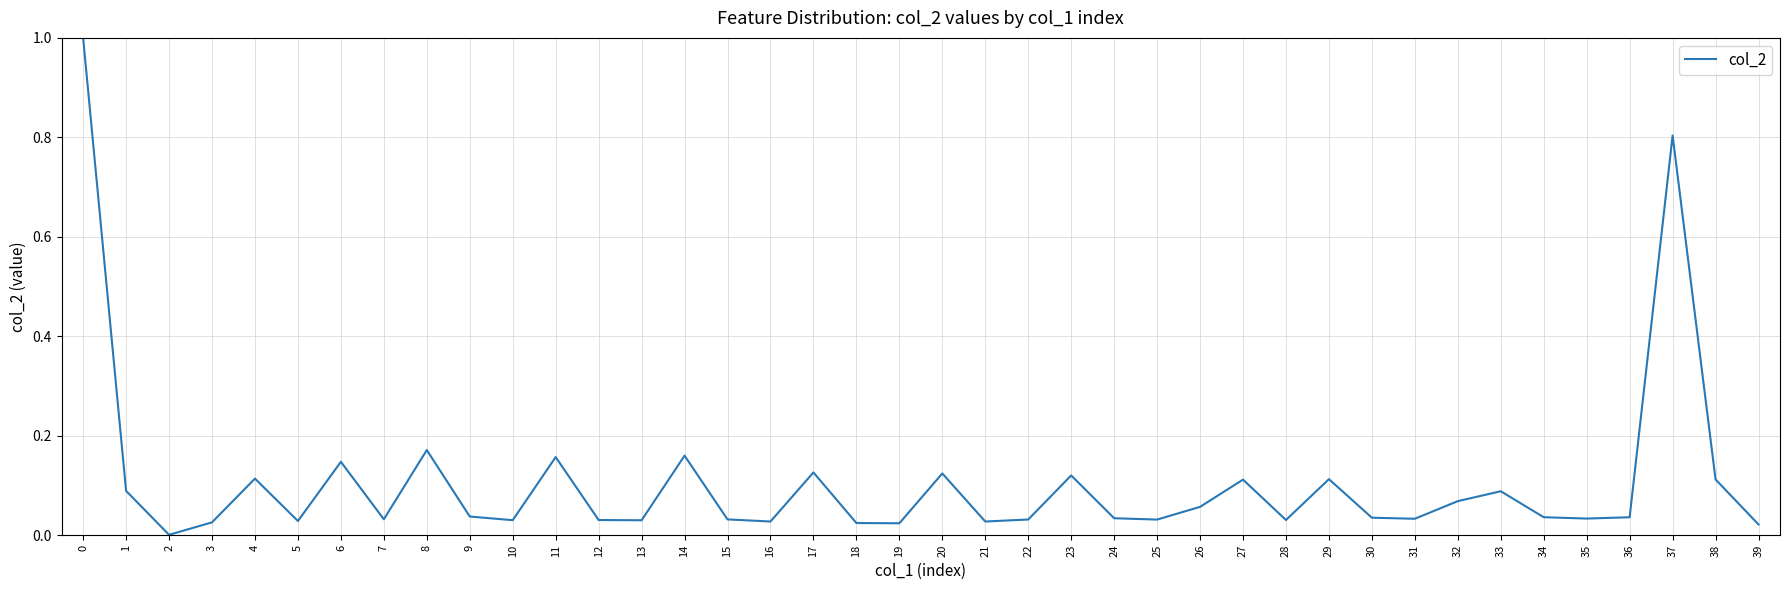

Which category has the lowest value across all series?

2